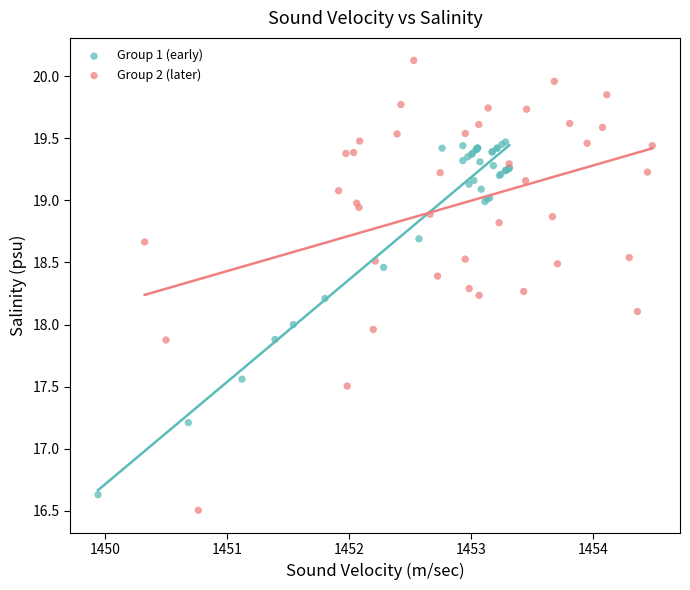

What are all the series names shown in the legend?

Group 1 (early), Group 2 (later)